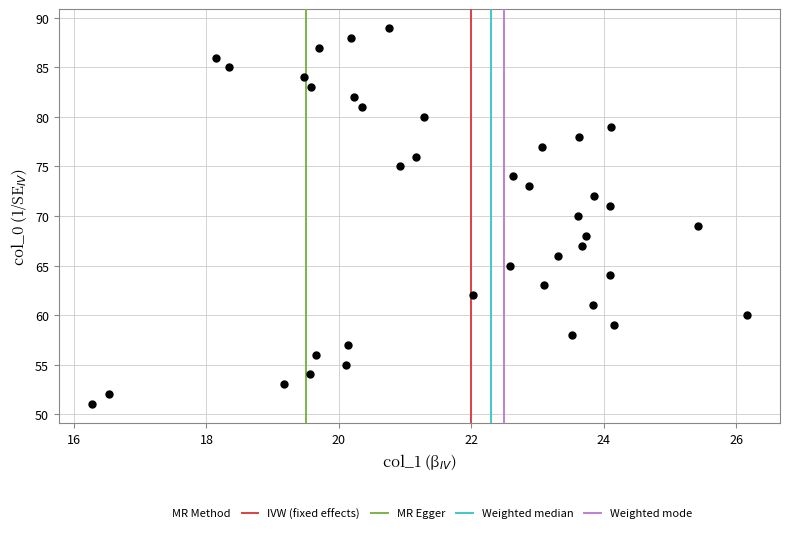

What is the range of Y values (max minus min)?

38